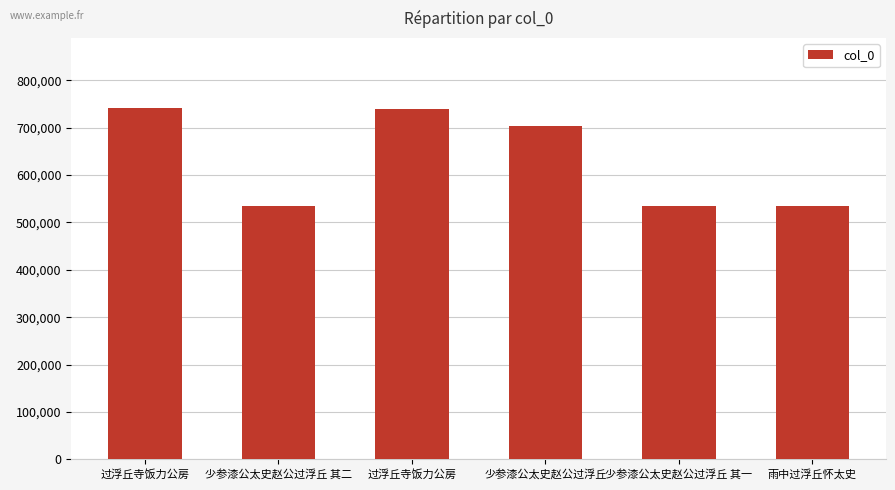

How many distinct data groups are displayed?

1